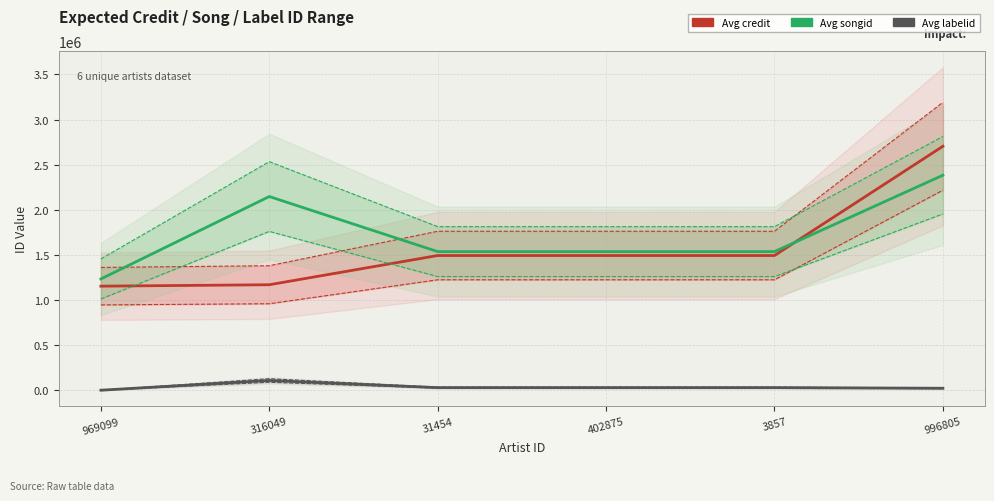

Count the number of data series in this chart.

3